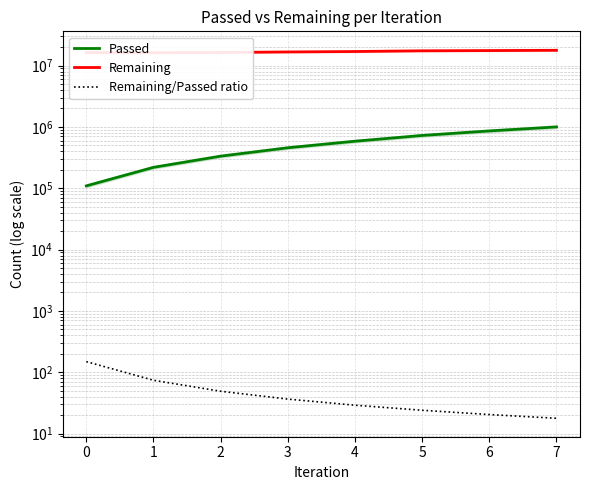

How many data points in Remaining are less than 16961894?

4